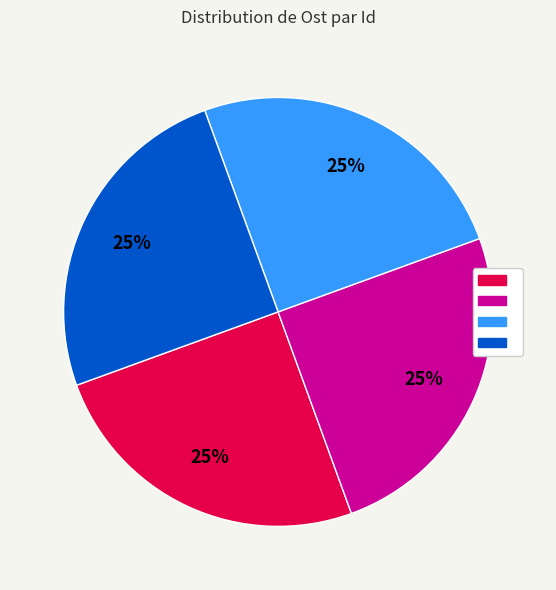

How many slices are in this pie chart?

4